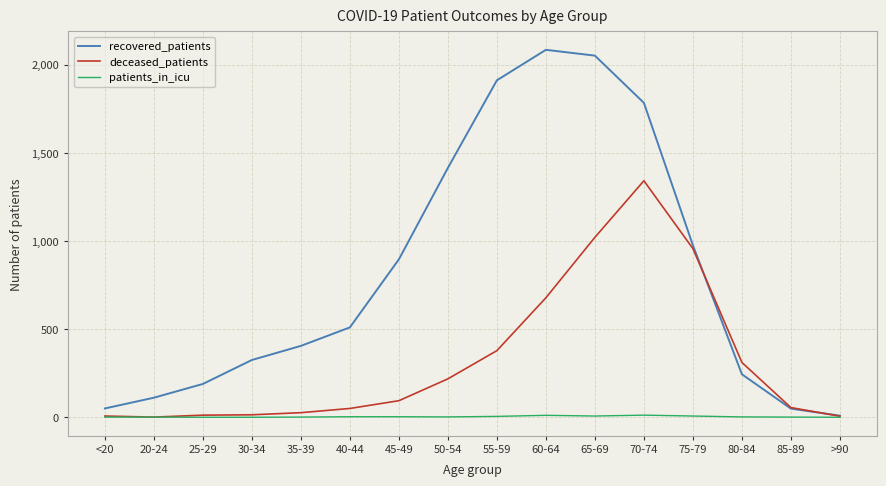

What is the sum of the recovered_patients values at 40-44 and 65-69?

2562